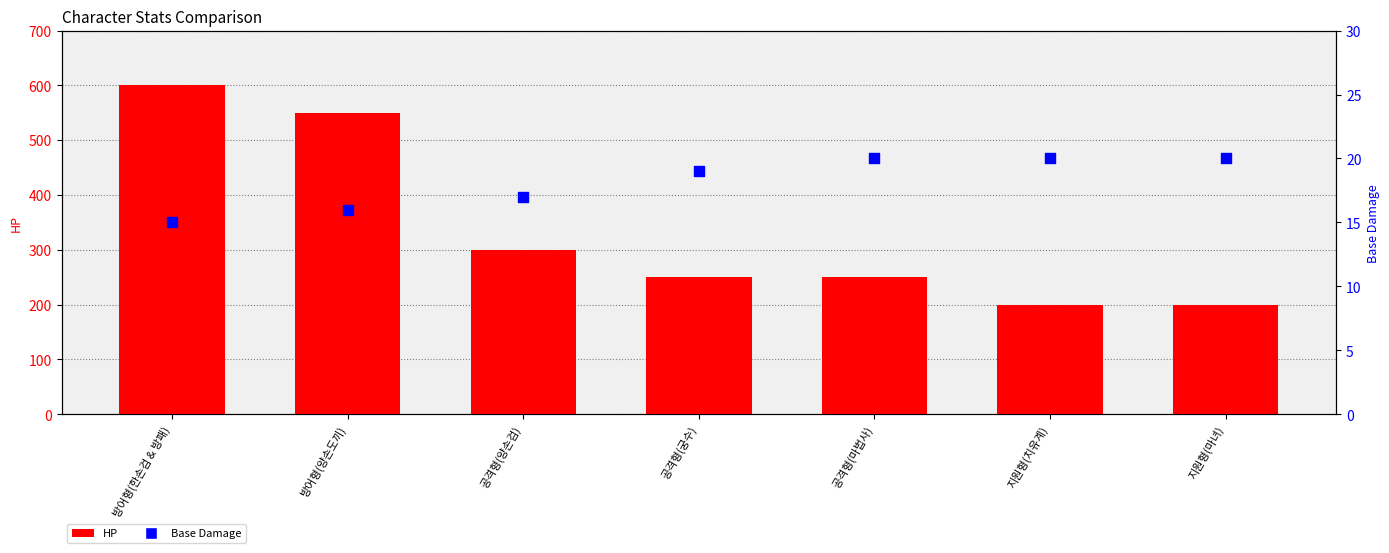

What is the total value across all series at 공격형(마법사)?

270